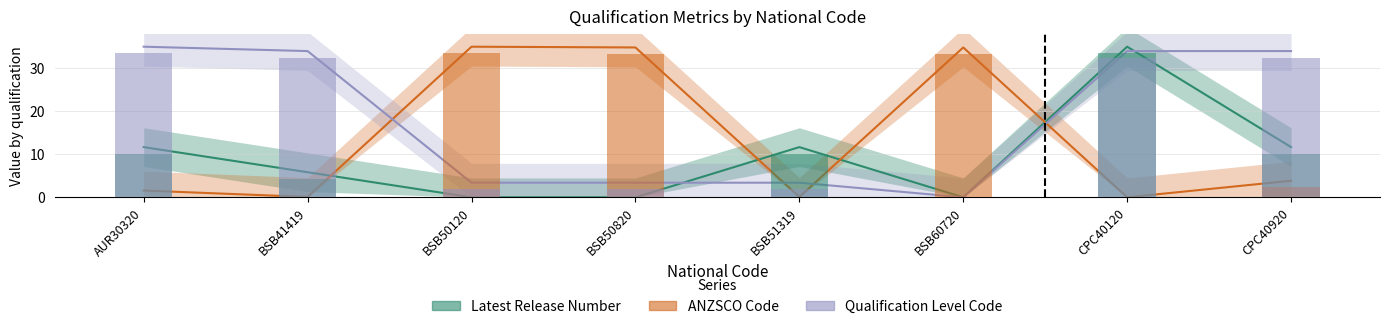

At which label does Qualification Level Code first exceed 33?

AUR30320